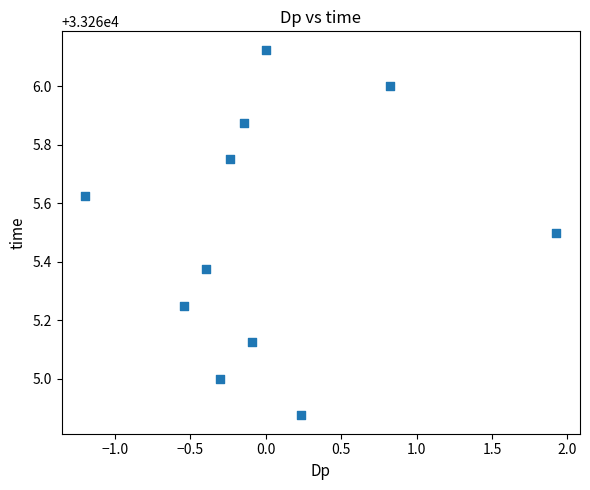

What is the range of X values (max minus min)?

3.1